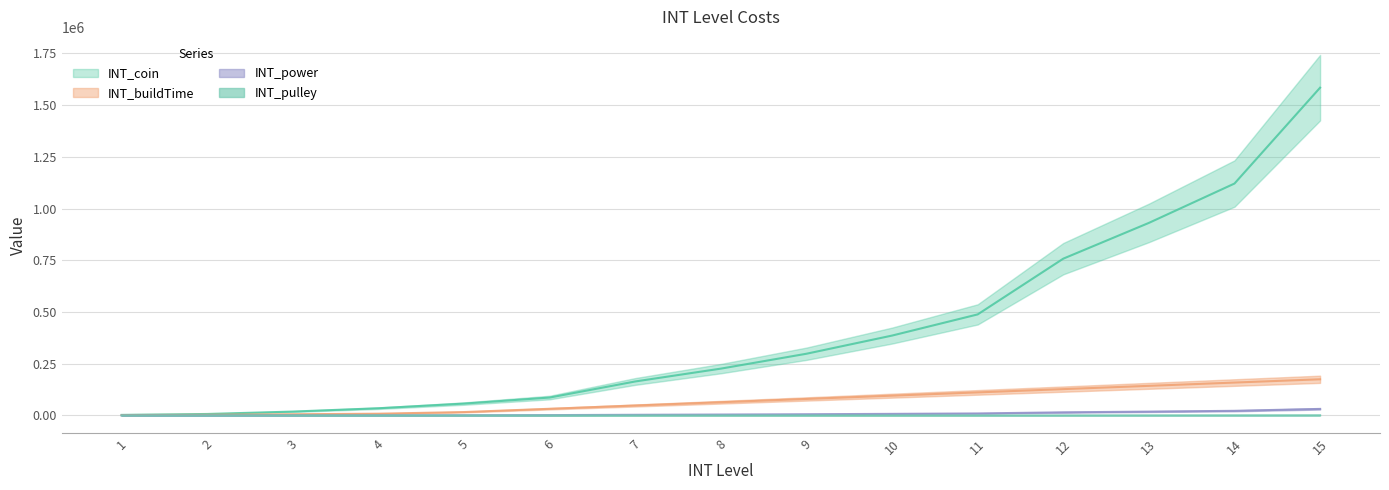

How many data points in INT_buildTime are above 63961?

7